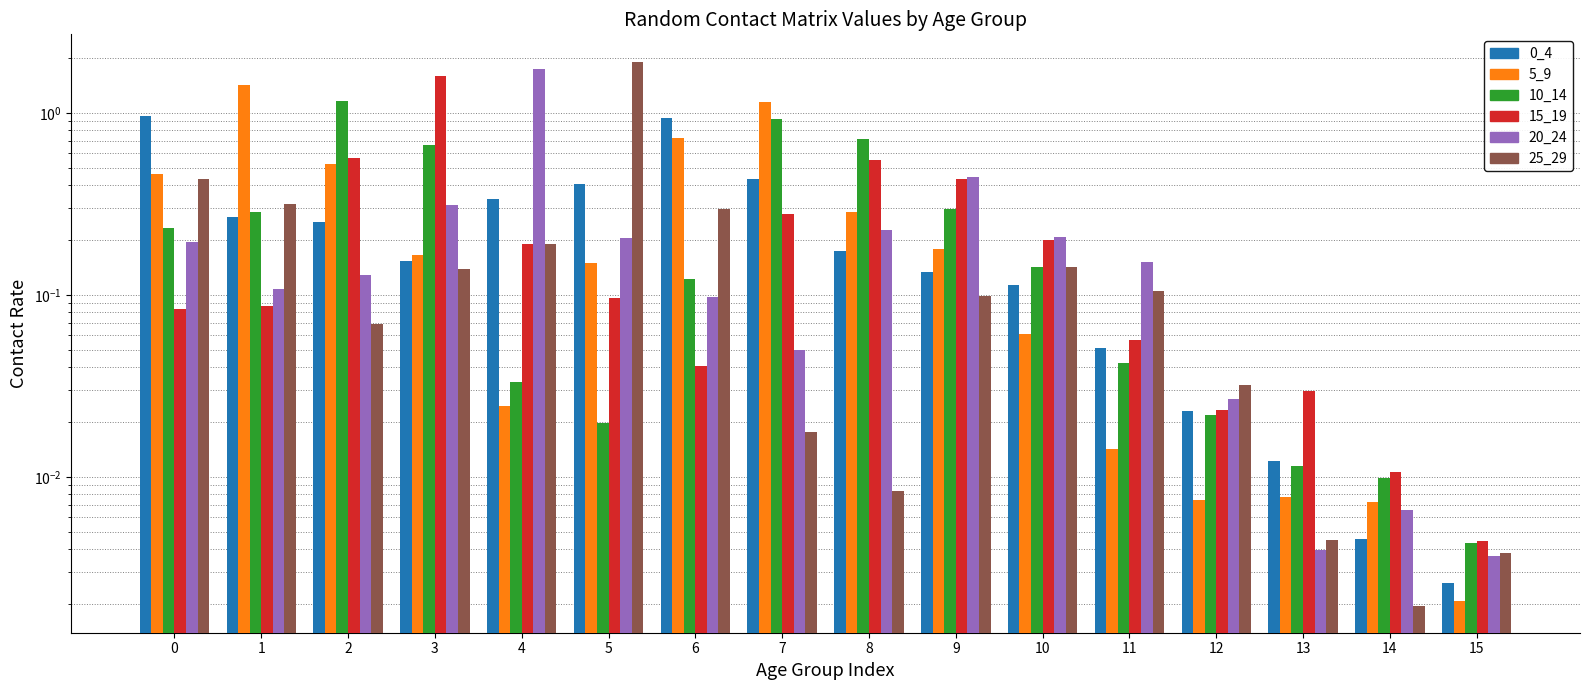

Rank the series at 12 from lowest to highest value.

5_9, 10_14, 0_4, 15_19, 20_24, 25_29